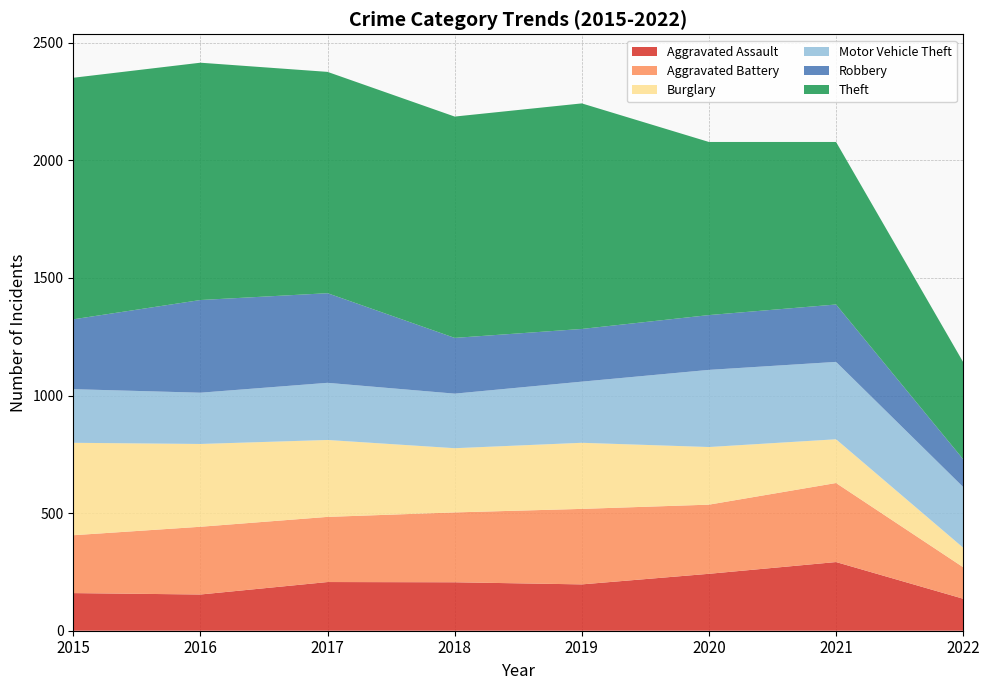

Reading left to right, what are all the values shown in this chart?

Aggravated Assault: 160	154	207	206	197	242	292	136
Aggravated Battery: 246	288	277	297	321	294	336	134
Burglary: 393	352	327	273	281	245	186	83
Motor Vehicle Theft: 228	218	243	232	260	328	329	258
Robbery: 297	394	381	237	224	233	244	118
Theft: 1027	1009	941	941	959	736	691	413